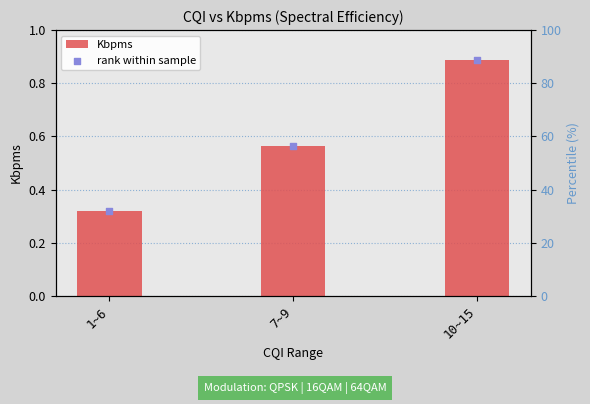

At which category is the sum across all series the highest?

10~15